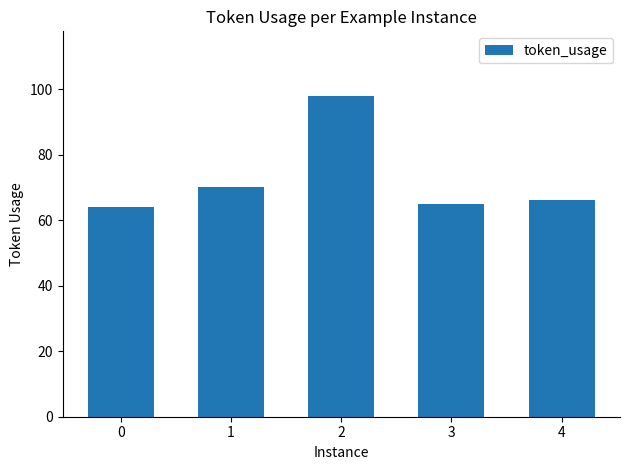

At which label does the data first exceed 66?

1